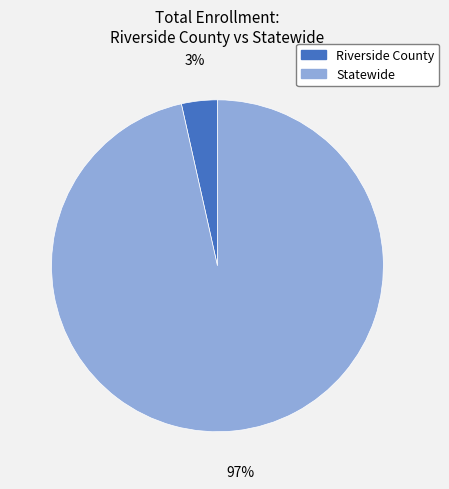

Which category has the smallest portion of the pie?

Riverside County